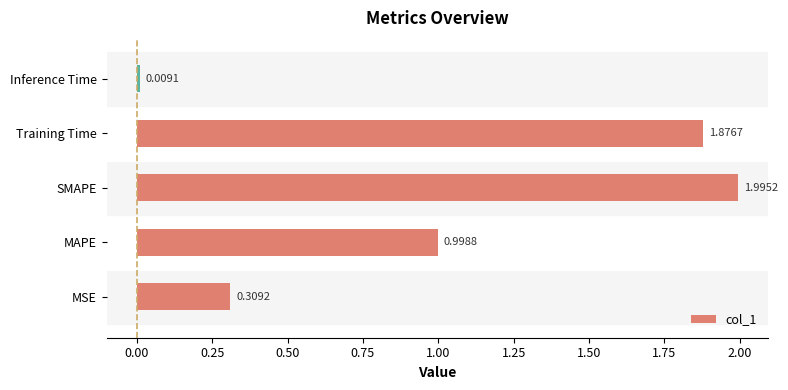

Rank the categories by value from highest to lowest.

SMAPE, Training Time, MAPE, MSE, Inference Time